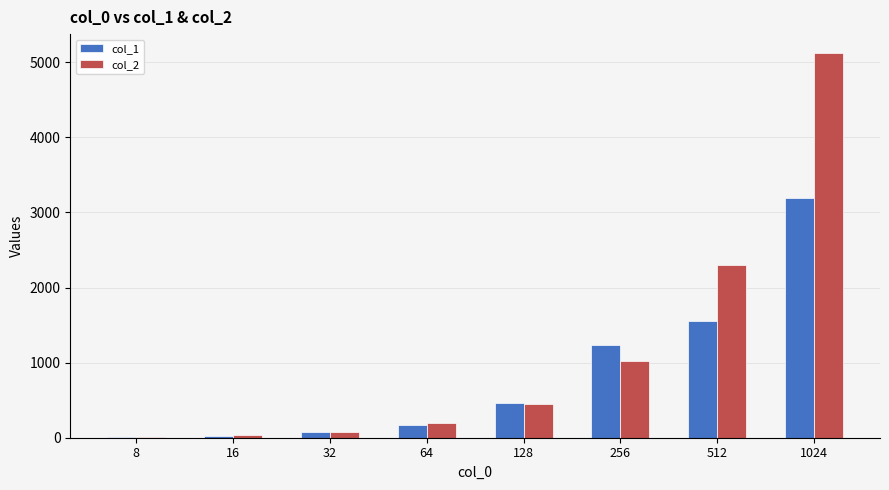

What is the sum of the col_1 values at 32 and 8?

88